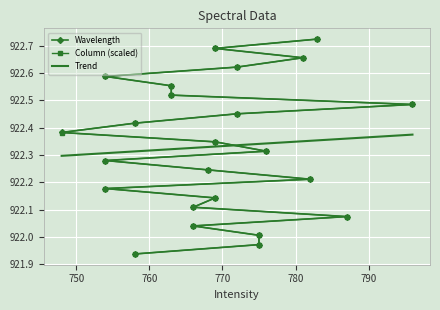

At how many categories does at least one series exceed 921?

24